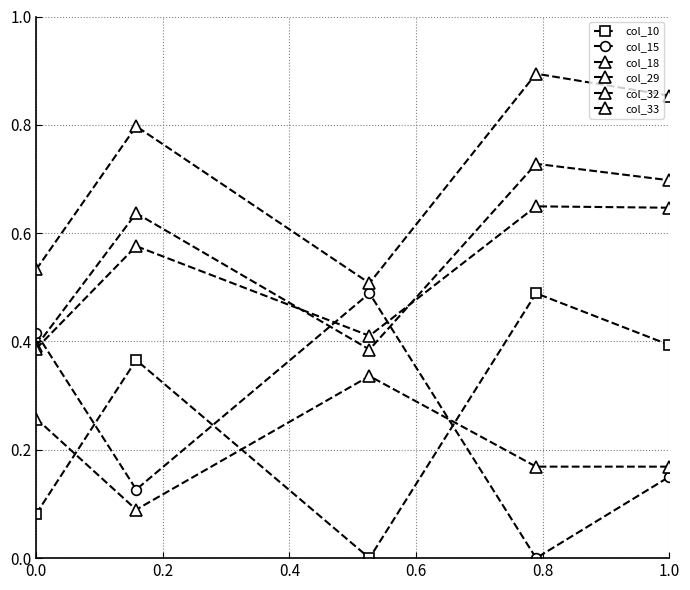

What is the value of the col_10 point at the 2nd from the left?

0.4